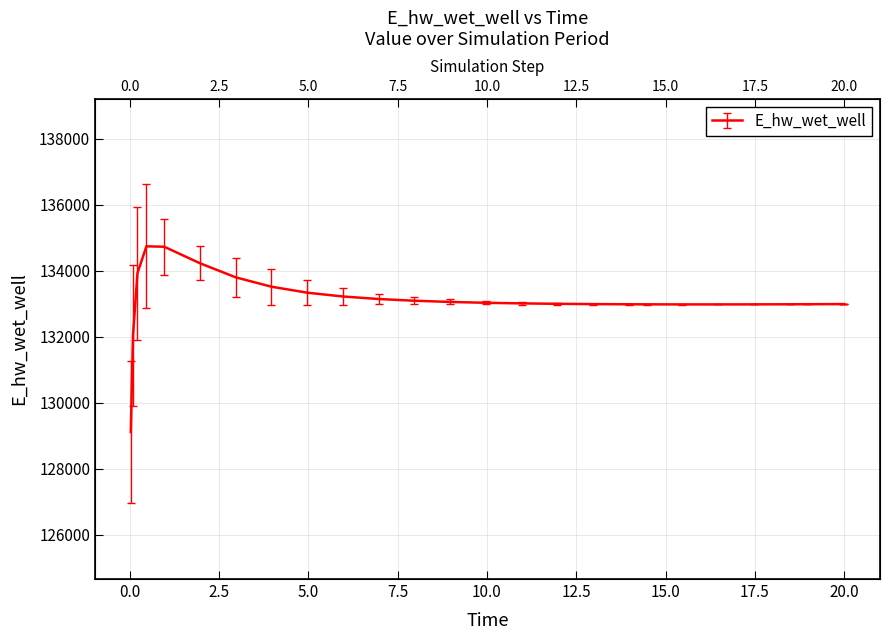

Count the number of values greater than 133007.

13